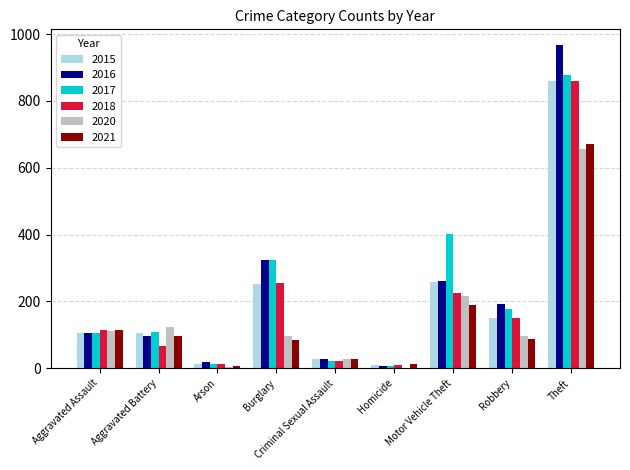

Is it true that 2021 equals 28 at Aggravated Assault?

False